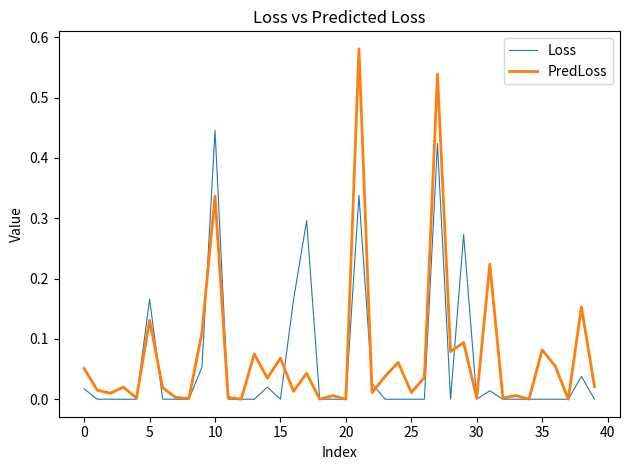

Rank the series by their maximum value, from highest to lowest.

PredLoss, Loss